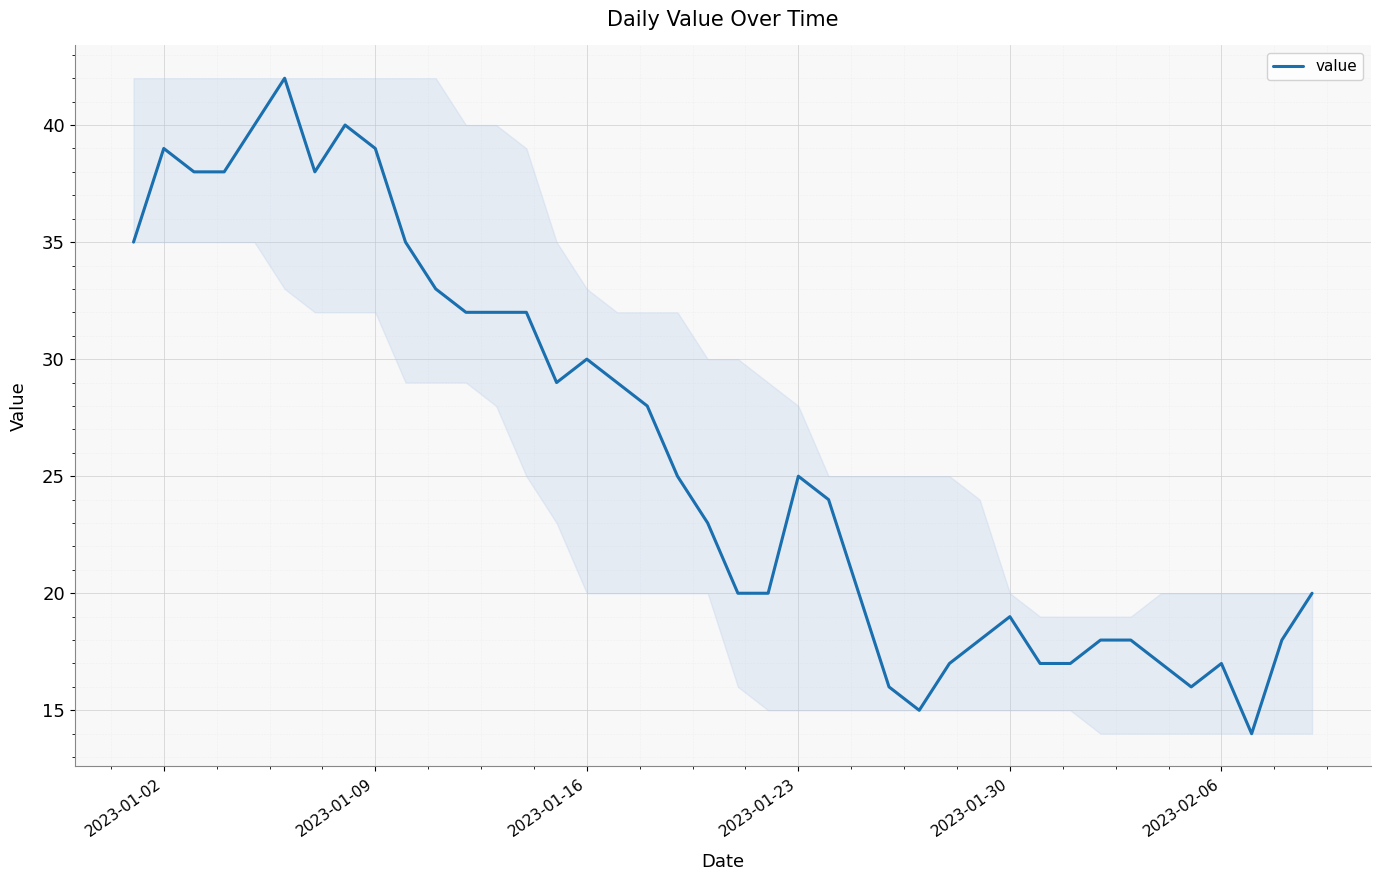

What is the minimum value shown in the chart?

14